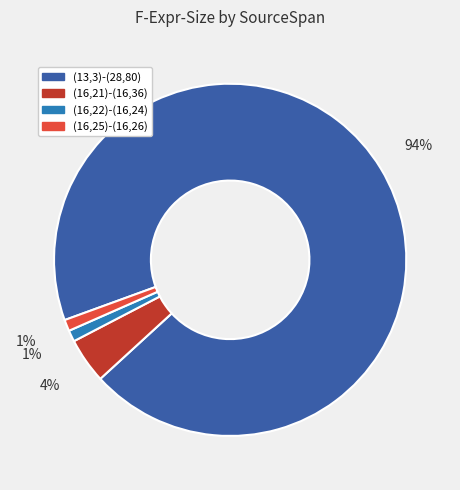

How many slices are in this pie chart?

4